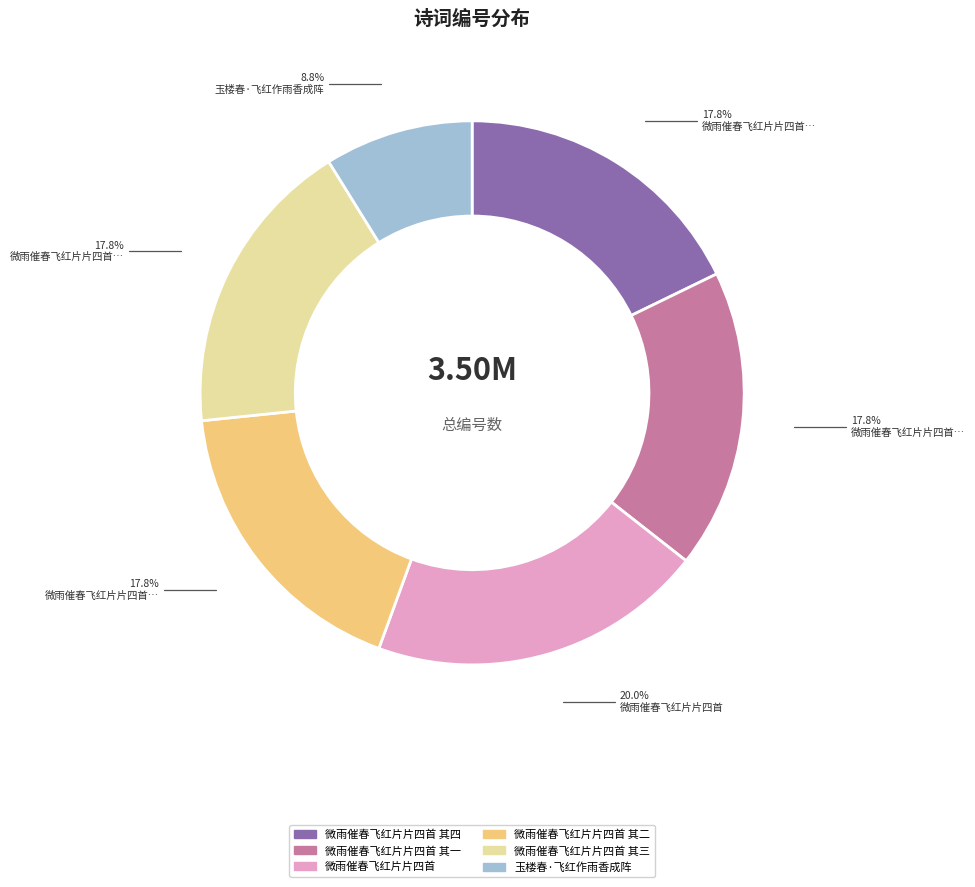

Is there a majority slice in this chart?

No